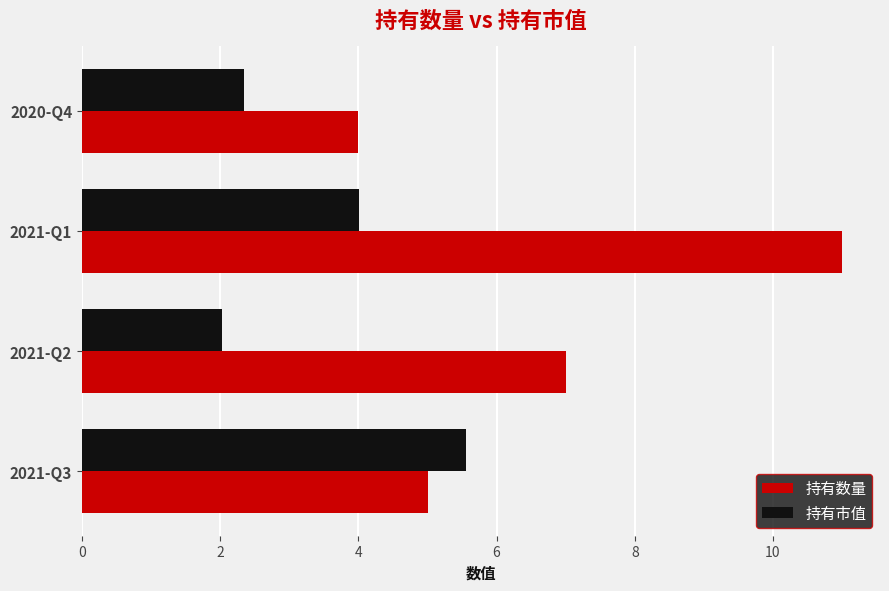

List the series in order of their overall mean, lowest first.

持有市值, 持有数量